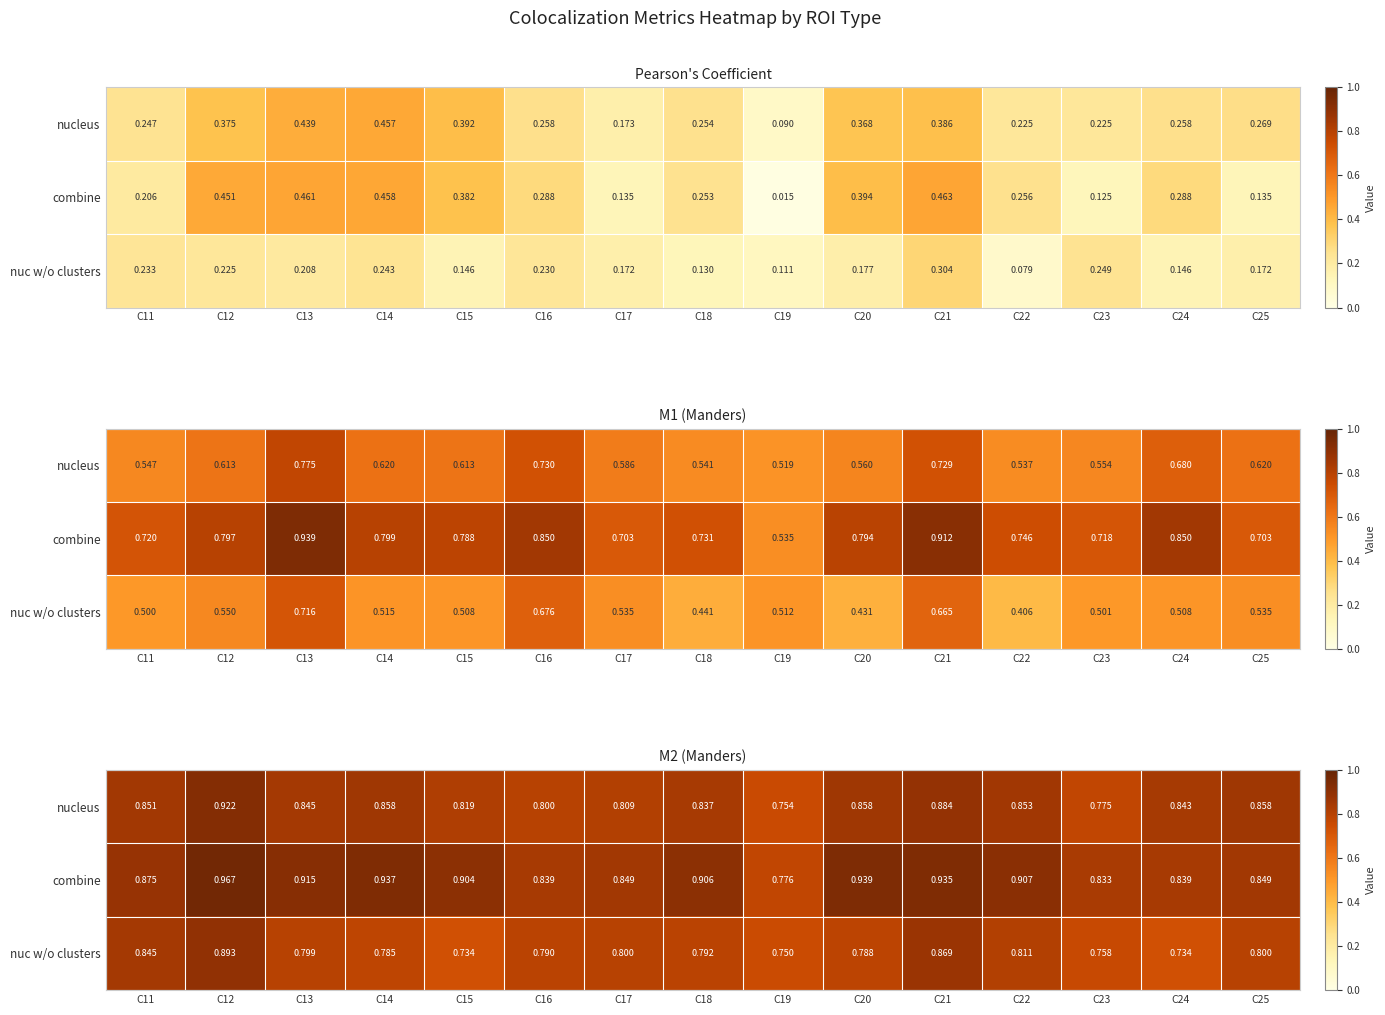

Count the number of data series in this chart.

3